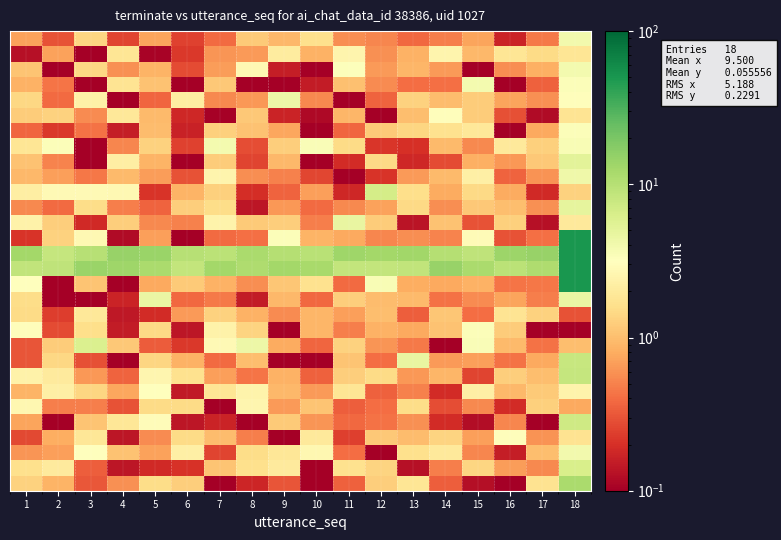

What is the total value across all series at 2?

43.4